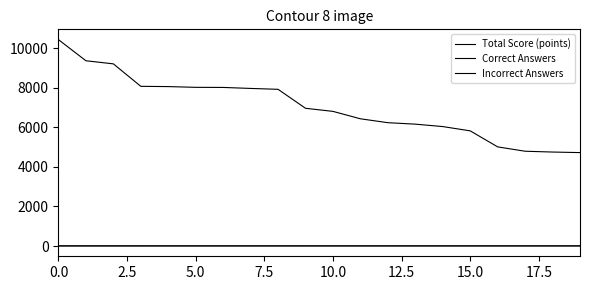

True or false: Total Score (points) and Incorrect Answers intersect in this chart.

False